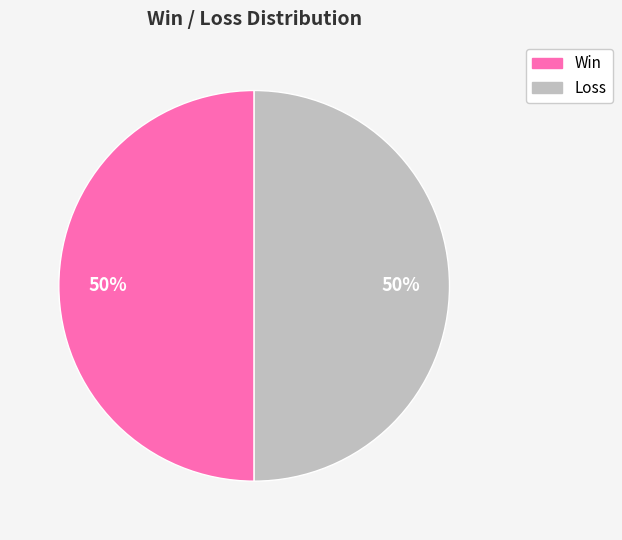

How many segments does this pie chart have?

2